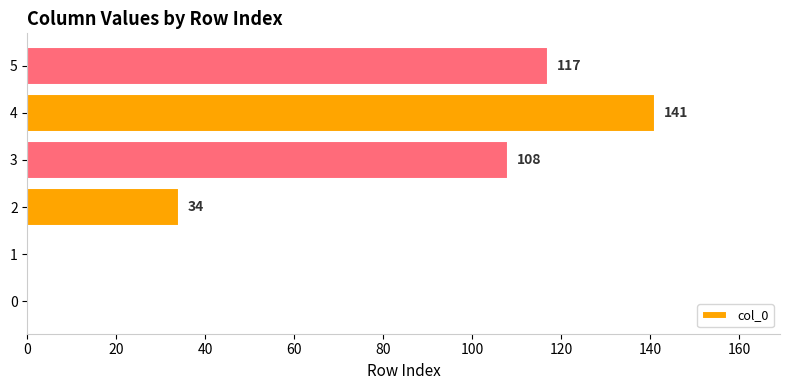

Reading bottom to top, list all the values displayed in this chart.

0=0	1=0	2=34	3=108	4=141	5=117